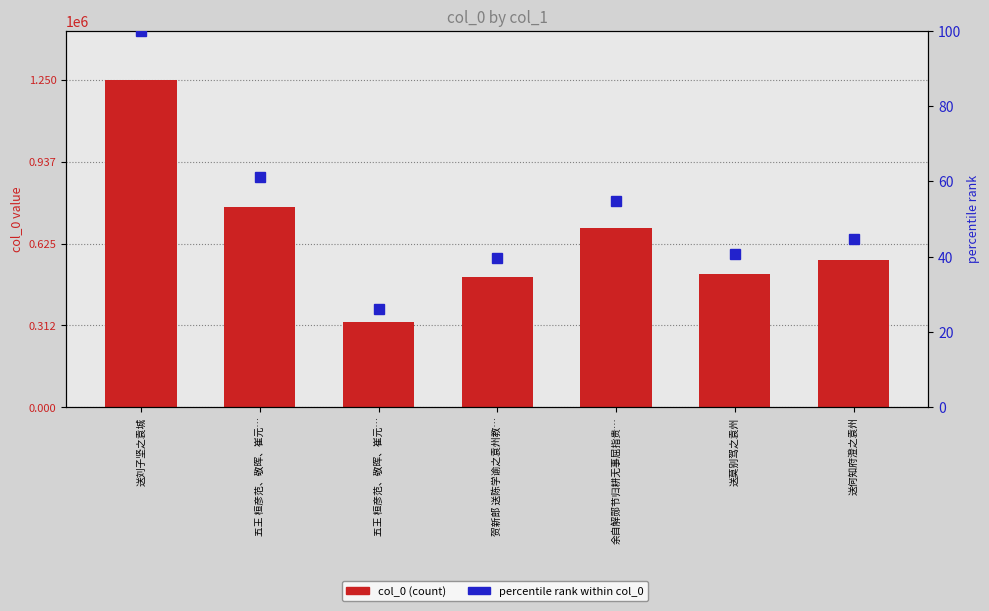

Rank the series by their average value, from lowest to highest.

percentile rank within col_0, col_0 (count)